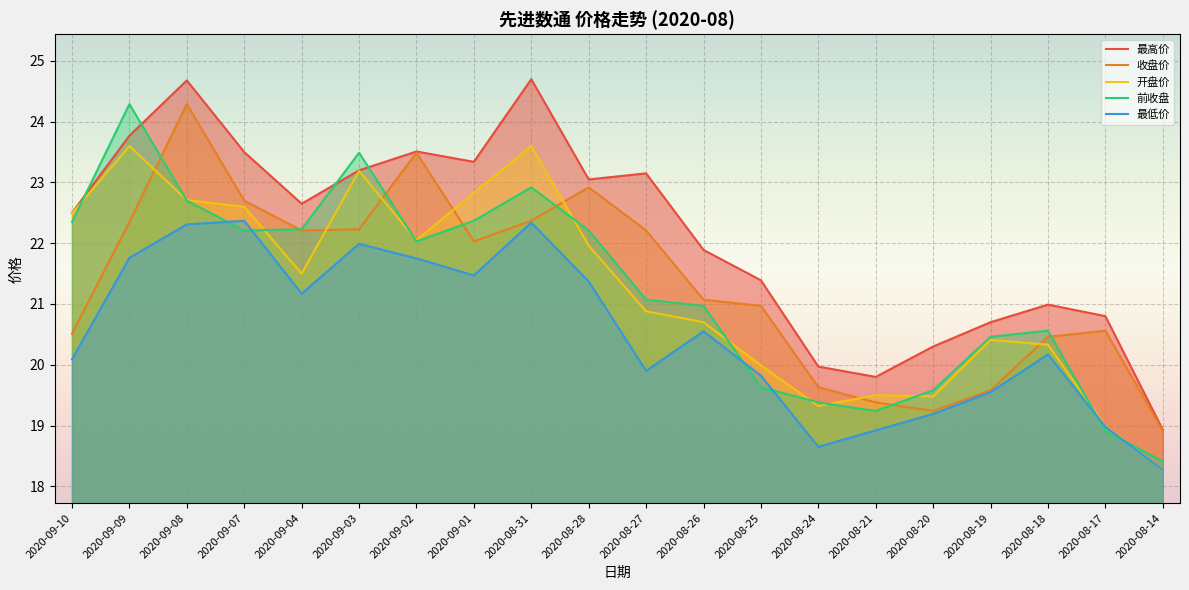

True or false: 最低价 and 收盘价 intersect in this chart.

False